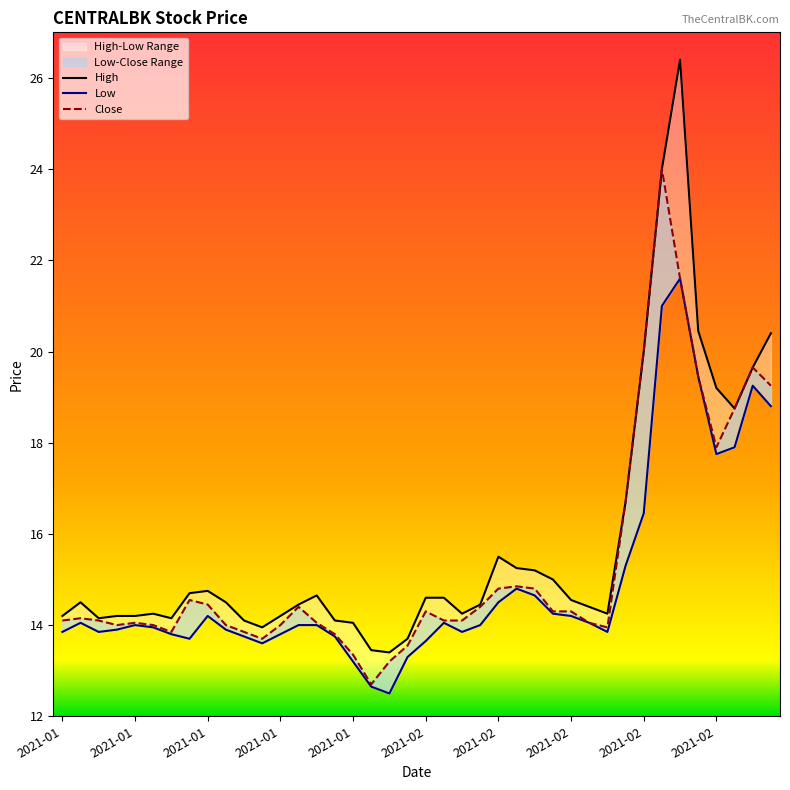

At which category does Close reach its first local valley?

2021-01-06